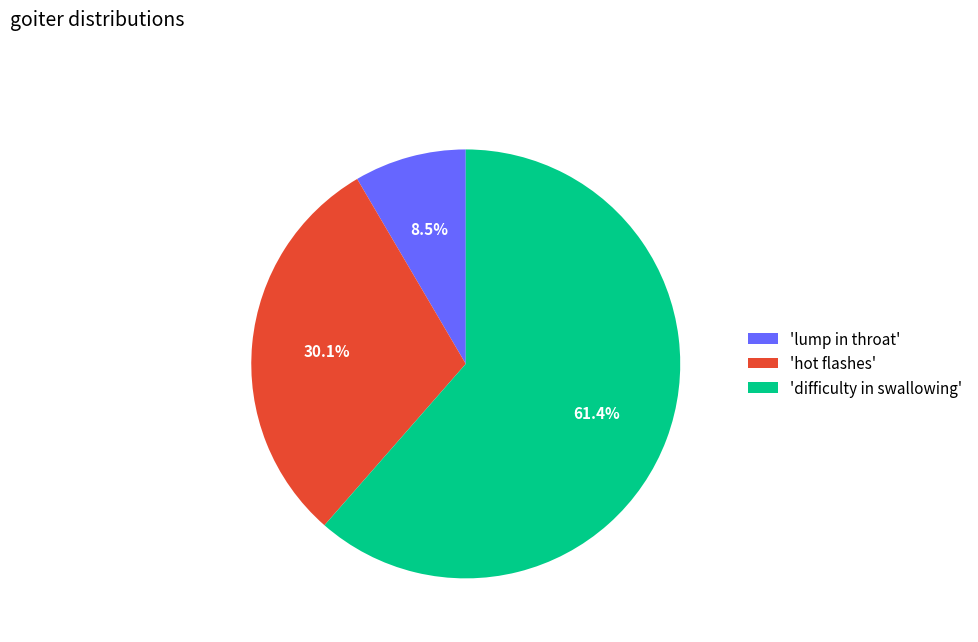

Which slice is the smallest?

'lump in throat'